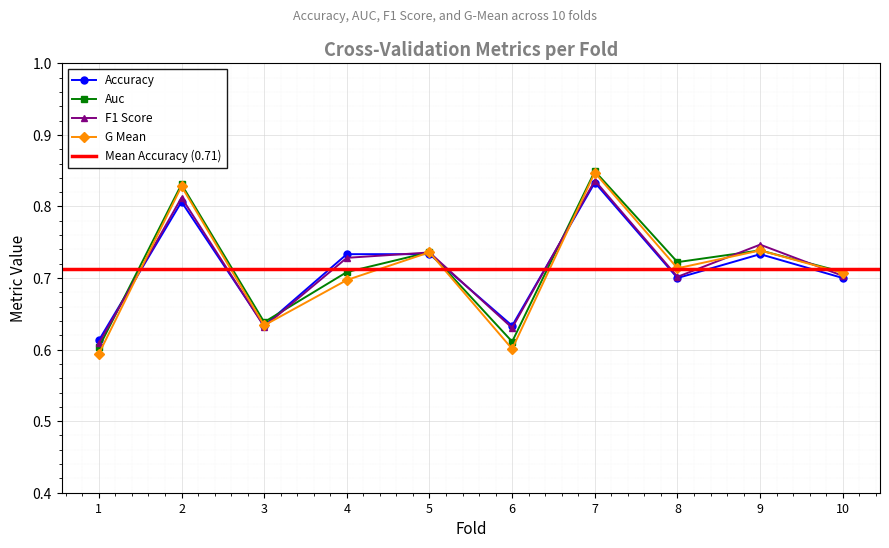

How many interior local peaks does the G Mean series have?

4